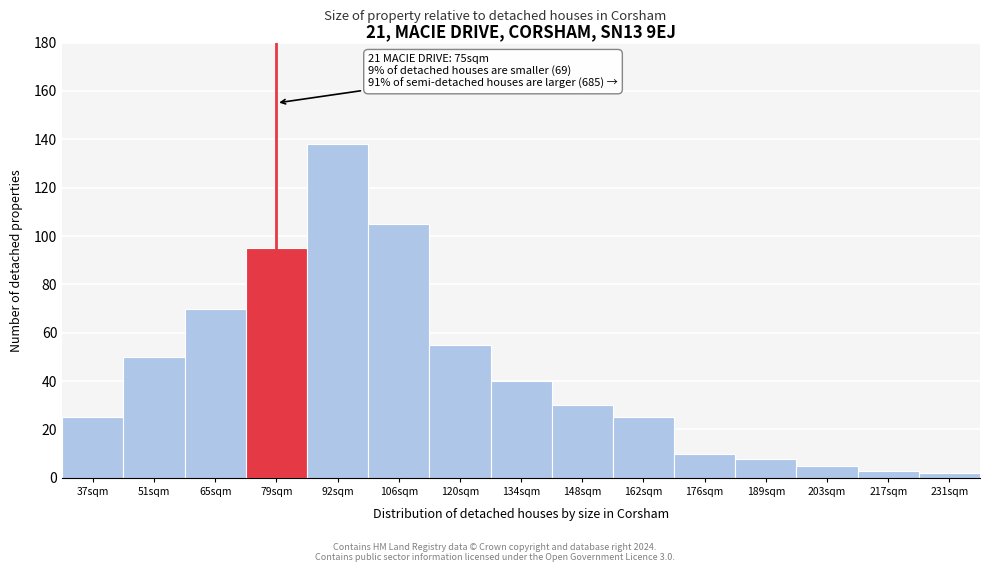

Reading right to left, transcribe all the data shown in this chart.

2	3	5	8	10	25	30	40	55	105	138	95	70	50	25